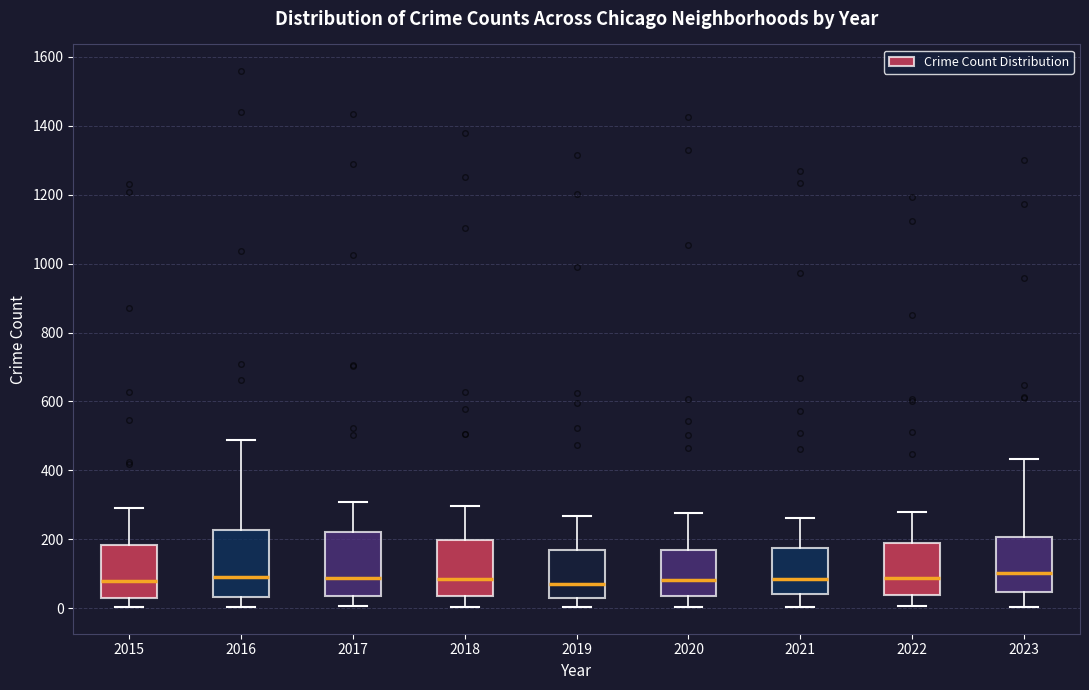

Reading left to right, read every box against the y-axis: the position of its median line, the range the box covers, and the ends of its whiskers. The values are not printed on the chart, so give them approximately, as read against the axis.

2015: median 80, box 40 to 180, whiskers 0 to 300
2016: median 80, box 40 to 220, whiskers 0 to 480
2017: median 80, box 40 to 220, whiskers 0 to 300
2018: median 80, box 40 to 200, whiskers 0 to 300
2019: median 80, box 20 to 160, whiskers 0 to 260
2020: median 80, box 40 to 180, whiskers 0 to 280
2021: median 80, box 40 to 180, whiskers 0 to 260
2022: median 80, box 40 to 200, whiskers 0 to 280
2023: median 100, box 40 to 200, whiskers 0 to 440